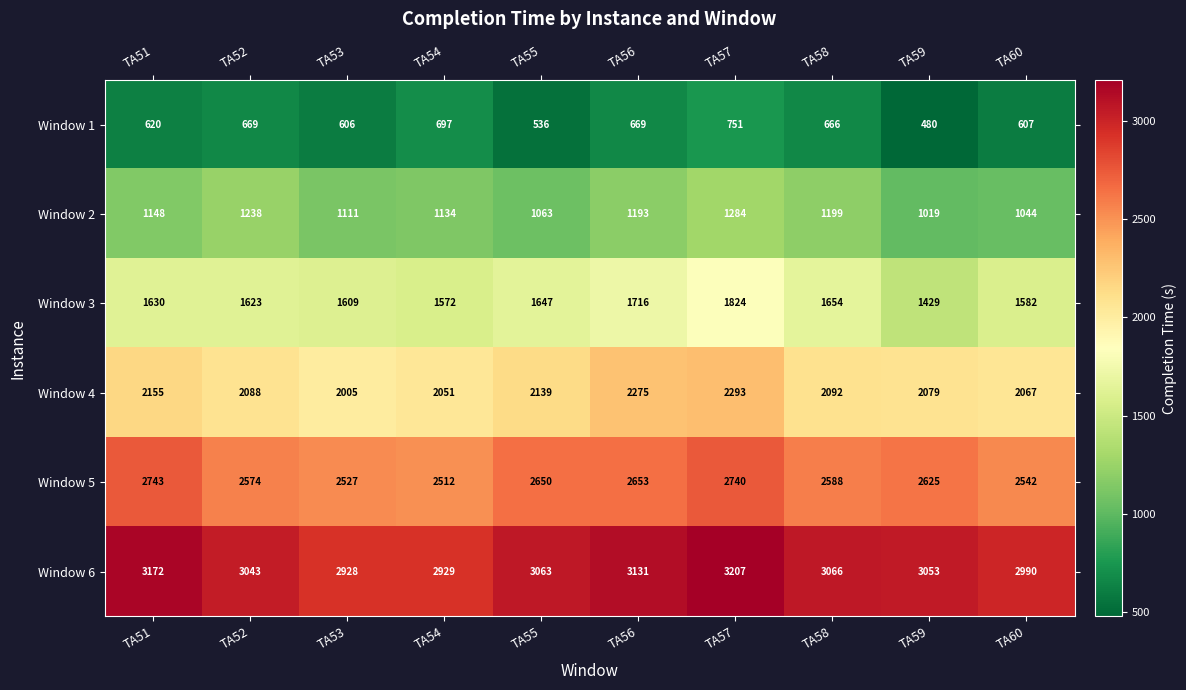

Rank the categories by Window 6 value from highest to lowest.

TA57, TA51, TA56, TA58, TA55, TA59, TA52, TA60, TA54, TA53